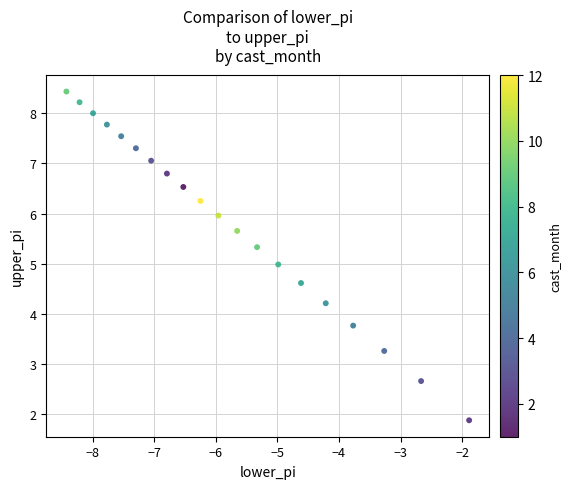

What is the range of Y values (max minus min)?

6.5